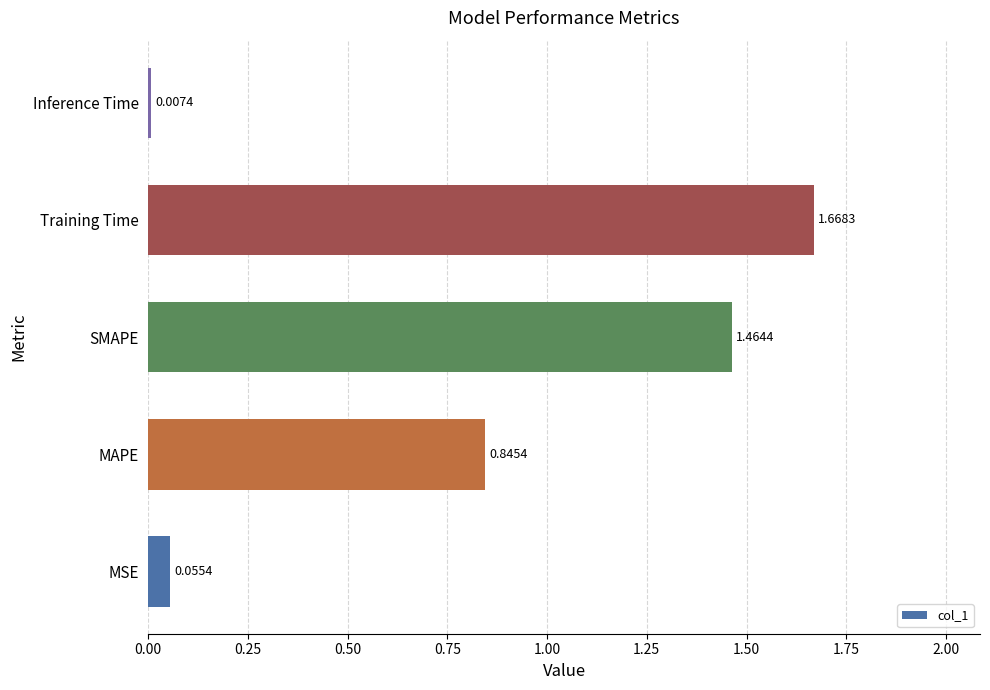

Are the bars horizontal?

Yes